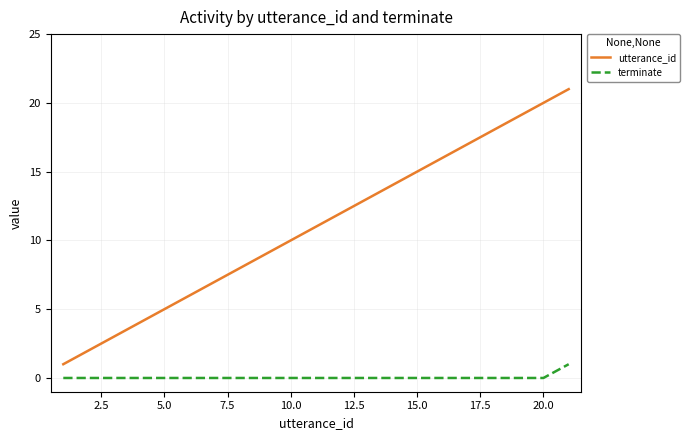

True or false: utterance_id and terminate intersect in this chart.

False